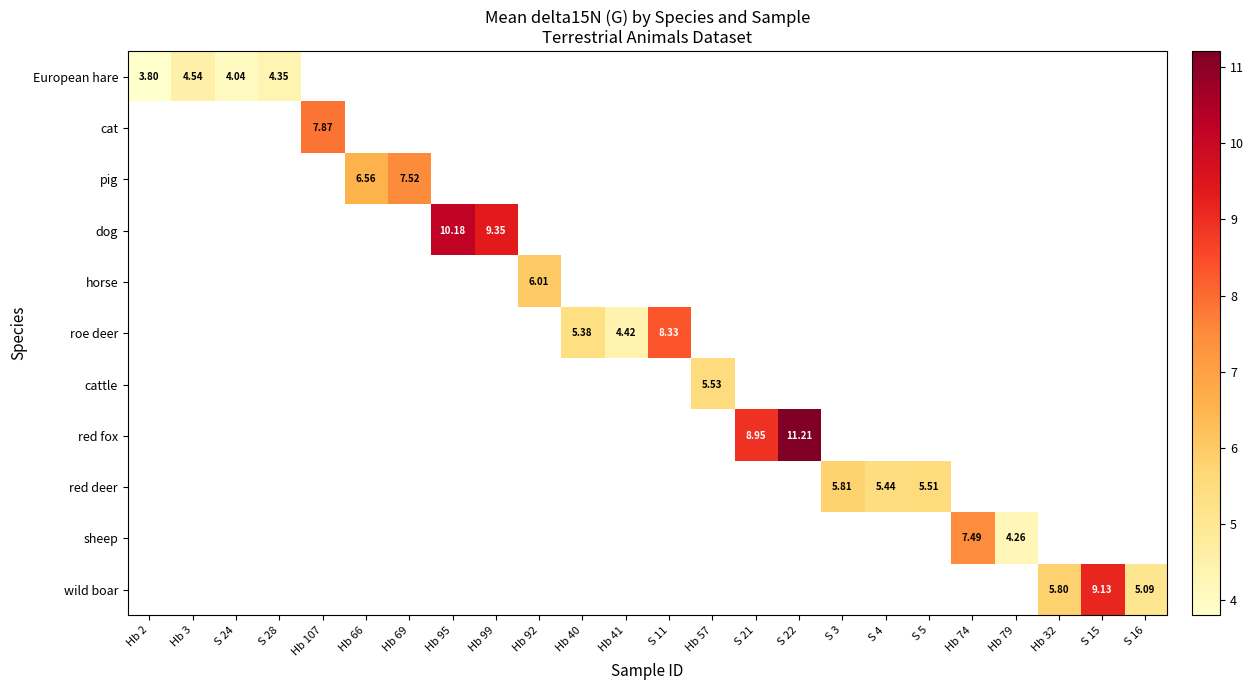

Between S 4 and Hb 74, which is larger?

Hb 74